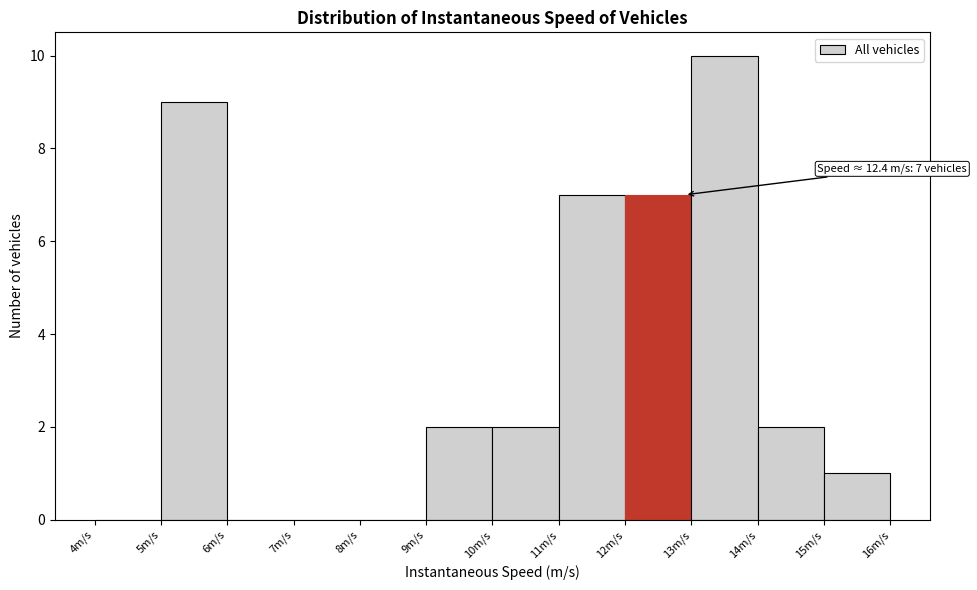

Over which range of the x-axis is the bar tallest?

13 to 14